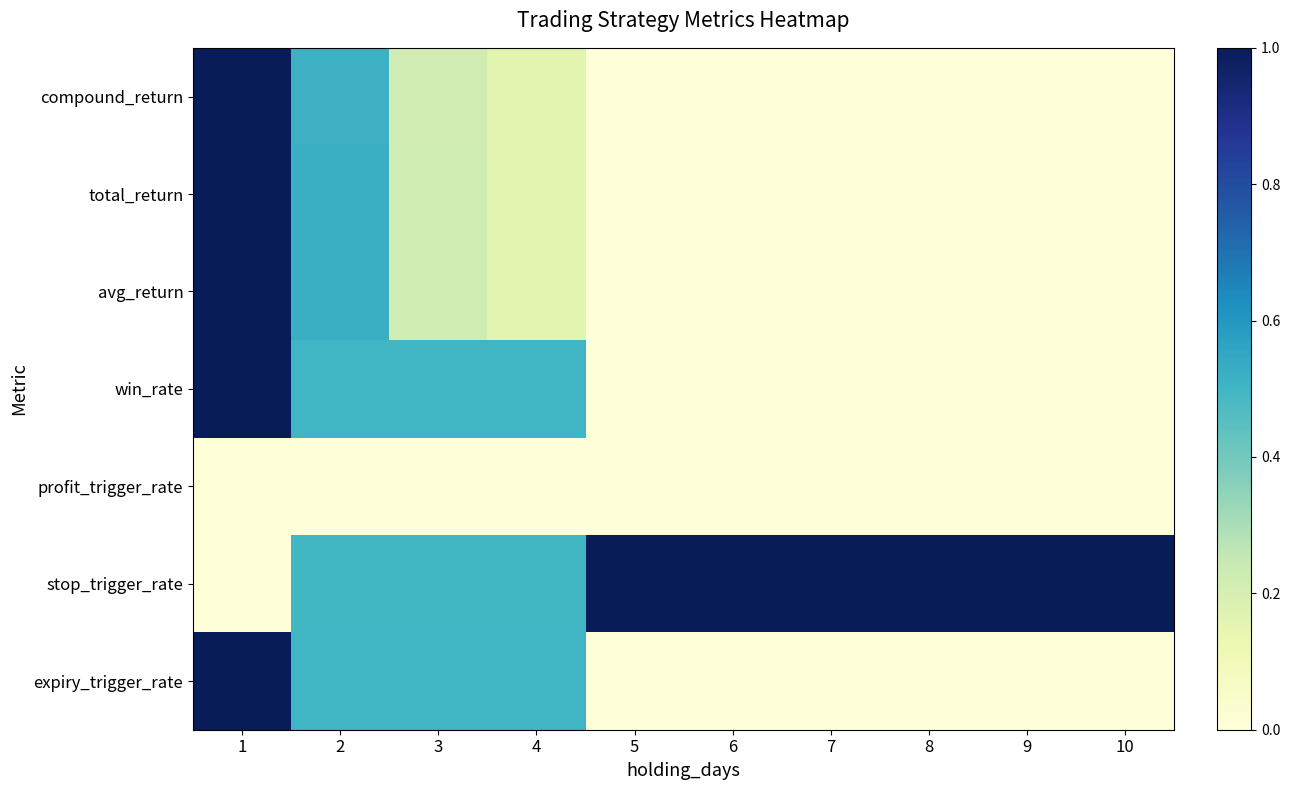

Count the number of data series in this chart.

7